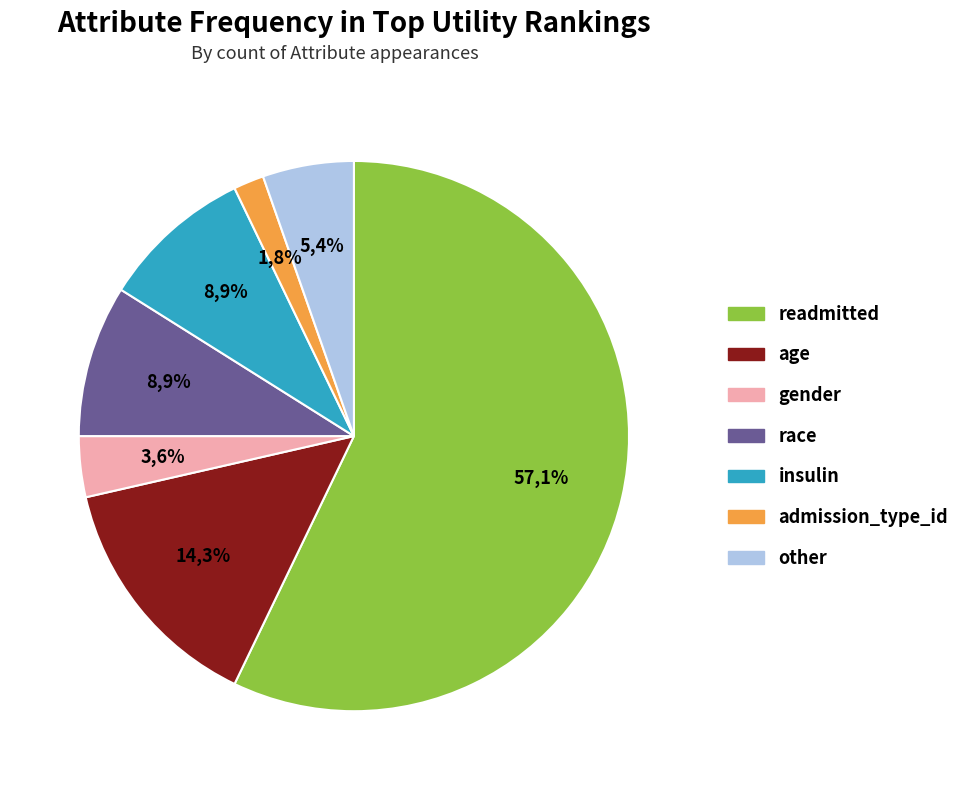

What percentage is NOT represented by admission_type_id?

98.2%